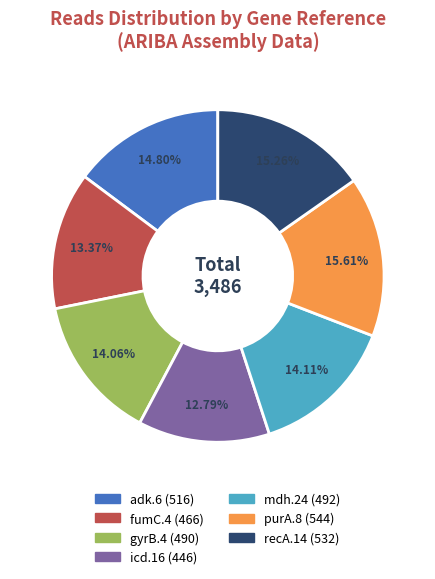

To the nearest percent, what portion does gyrB.4 represent?

14%